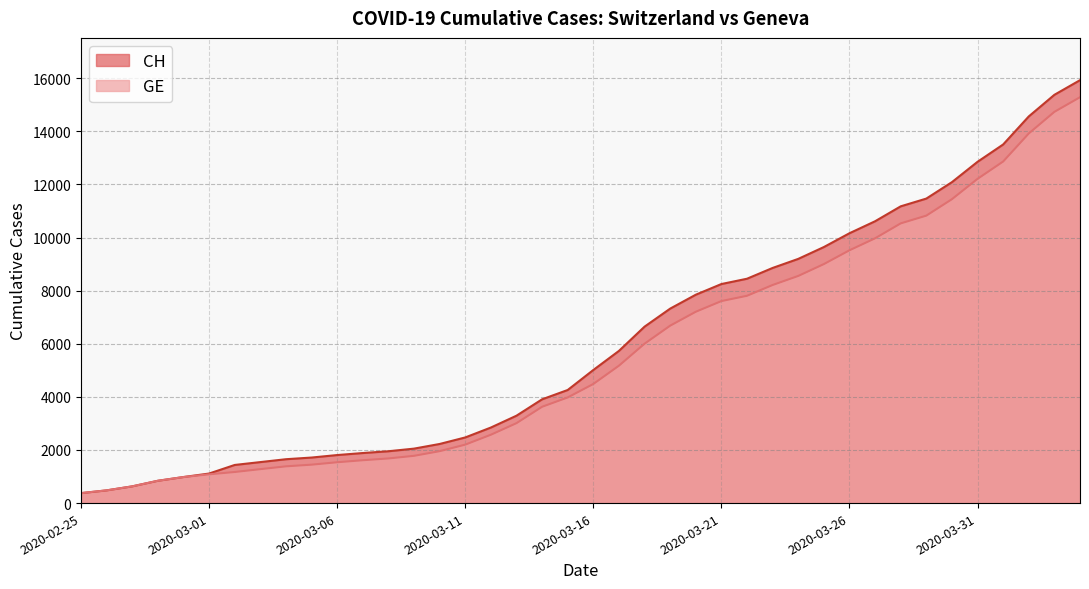

What position from the right is 2020-03-09?

27